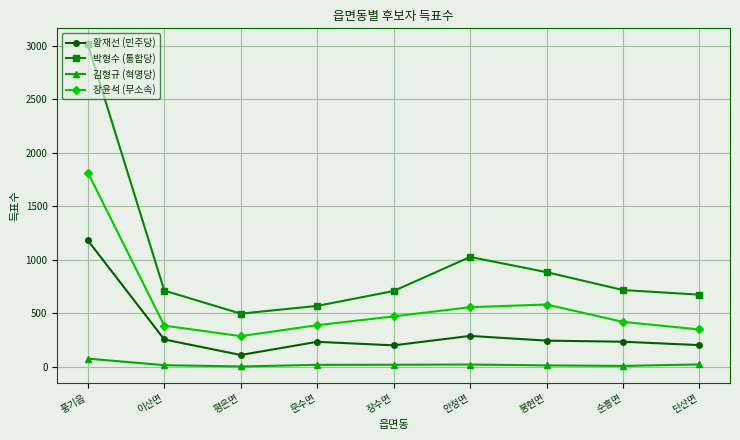

What is the sum of all 김형규 (혁명당) values?

213